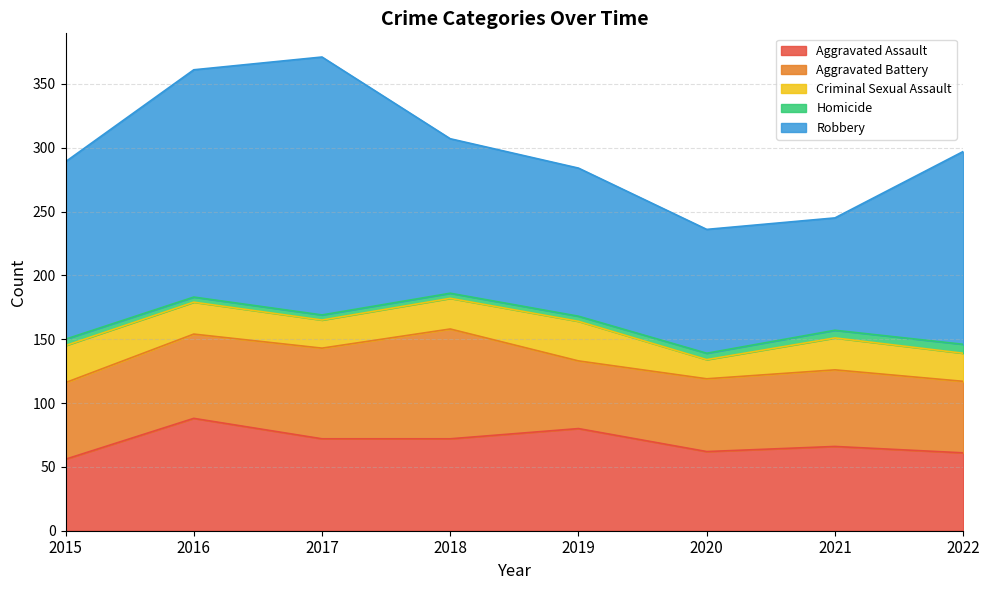

At which category does the chart reach its peak across all series?

2017